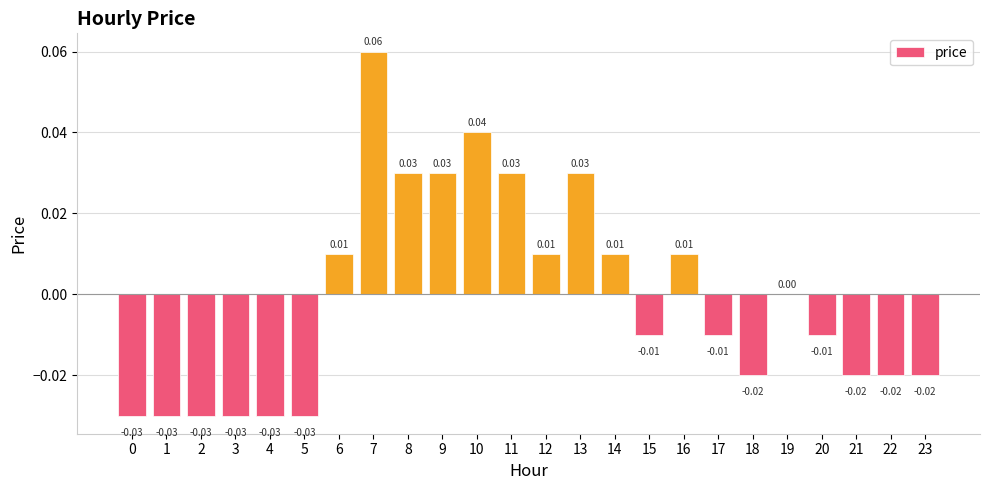

Which has a higher value, 19 or 16?

16